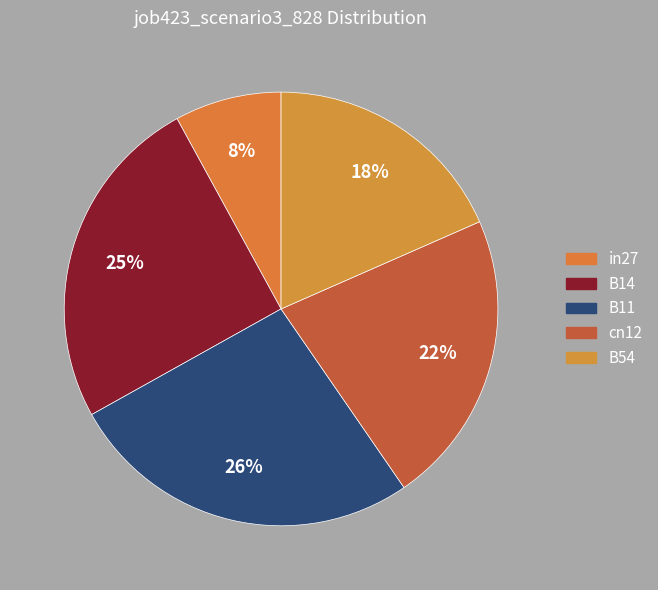

To the nearest percent, what is the average slice percentage?

20%